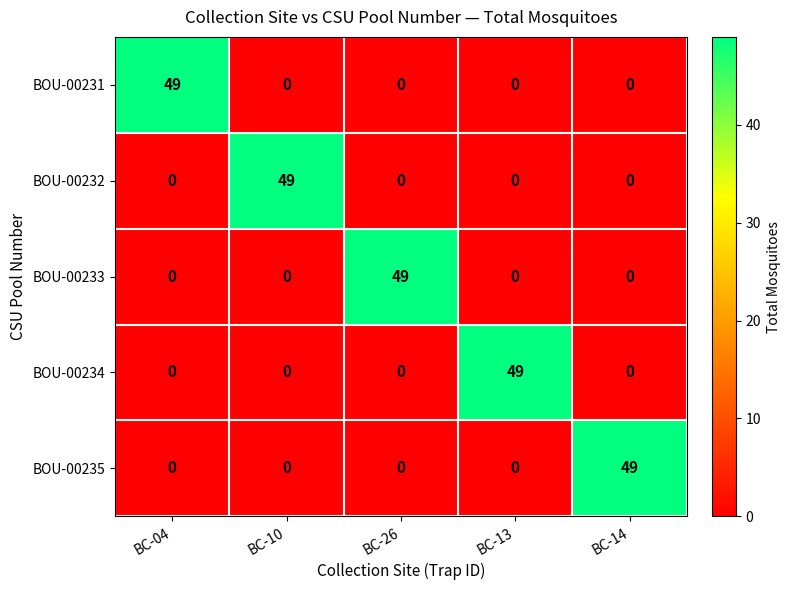

True or false: BOU-00232 has a value of 22 at BC-13.

False